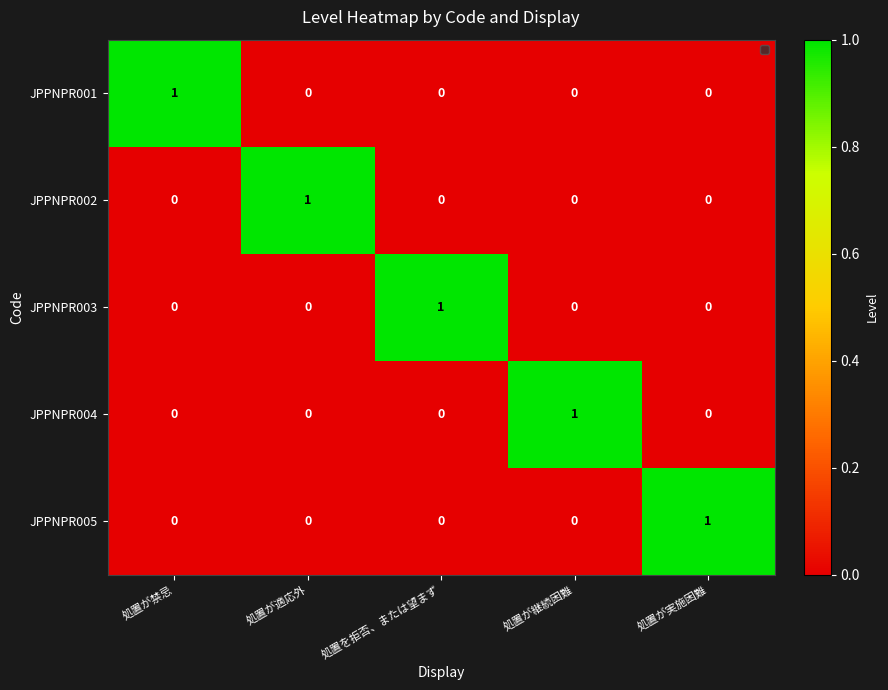

Reading left to right, what are all the values shown in this chart?

JPPNPR001: 処置が禁忌=1	処置が適応外=0	処置を拒否、または望まず=0	処置が継続困難=0	処置が実施困難=0
JPPNPR002: 処置が禁忌=0	処置が適応外=1	処置を拒否、または望まず=0	処置が継続困難=0	処置が実施困難=0
JPPNPR003: 処置が禁忌=0	処置が適応外=0	処置を拒否、または望まず=1	処置が継続困難=0	処置が実施困難=0
JPPNPR004: 処置が禁忌=0	処置が適応外=0	処置を拒否、または望まず=0	処置が継続困難=1	処置が実施困難=0
JPPNPR005: 処置が禁忌=0	処置が適応外=0	処置を拒否、または望まず=0	処置が継続困難=0	処置が実施困難=1